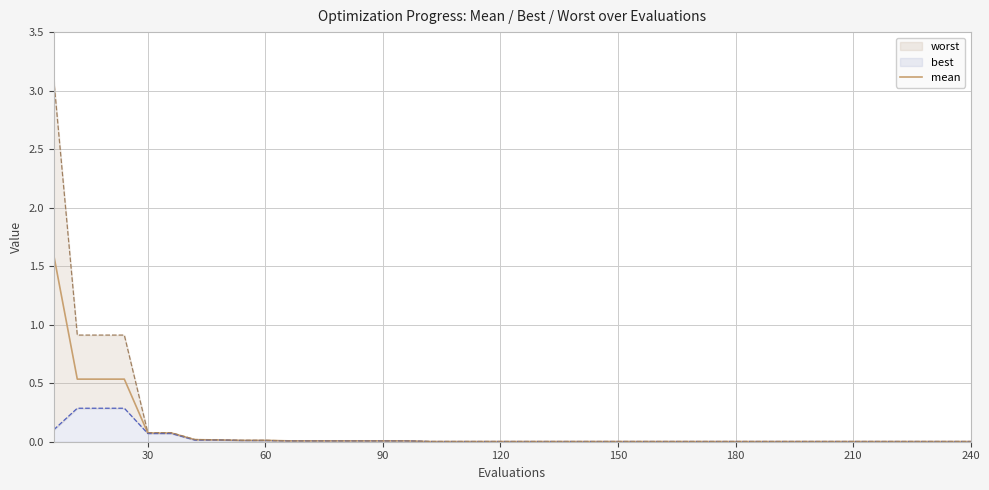

The value of mean at 120 is 0.0. True or false?

True